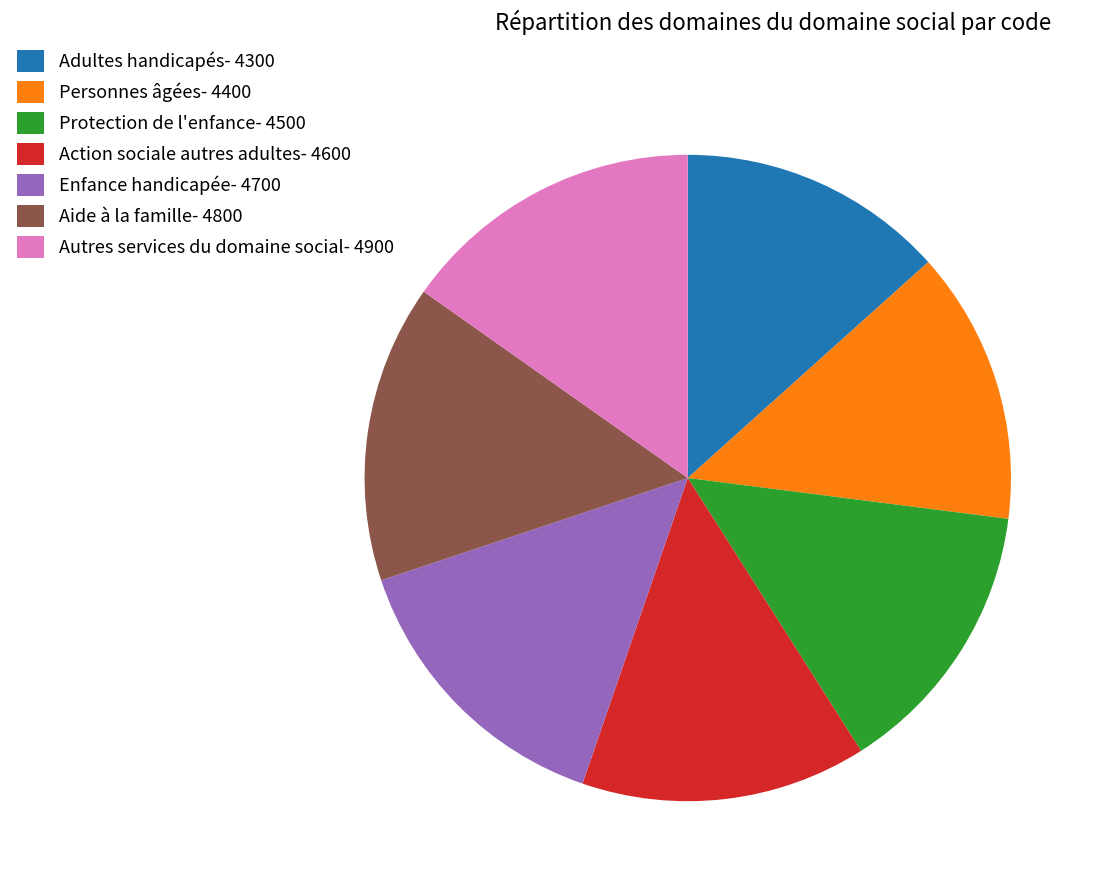

Count the number of slices in the pie.

7